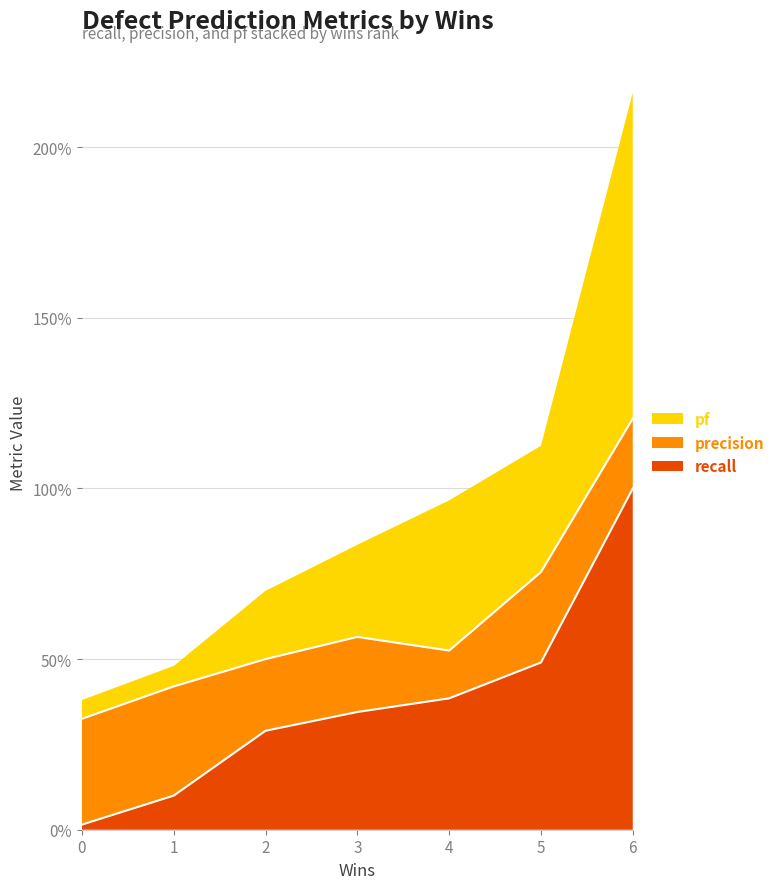

What is the approximate value of precision at 4?

0.1